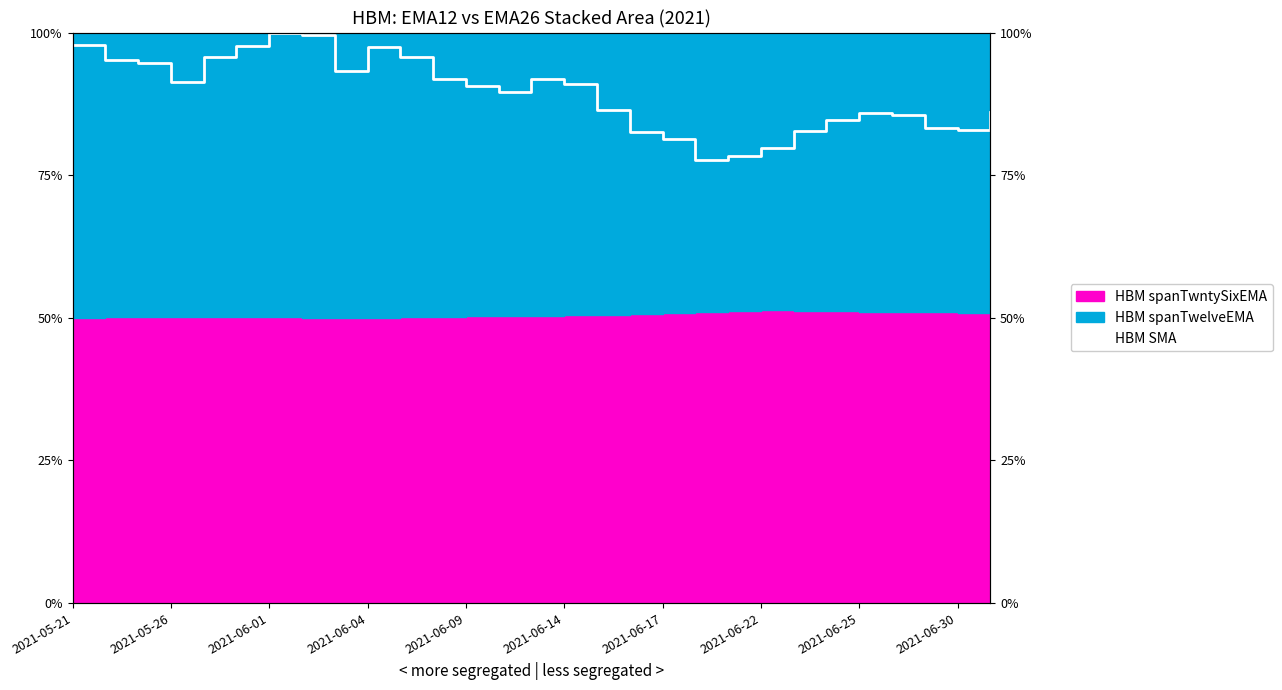

Does the chart display data point markers on the line(s)?

No